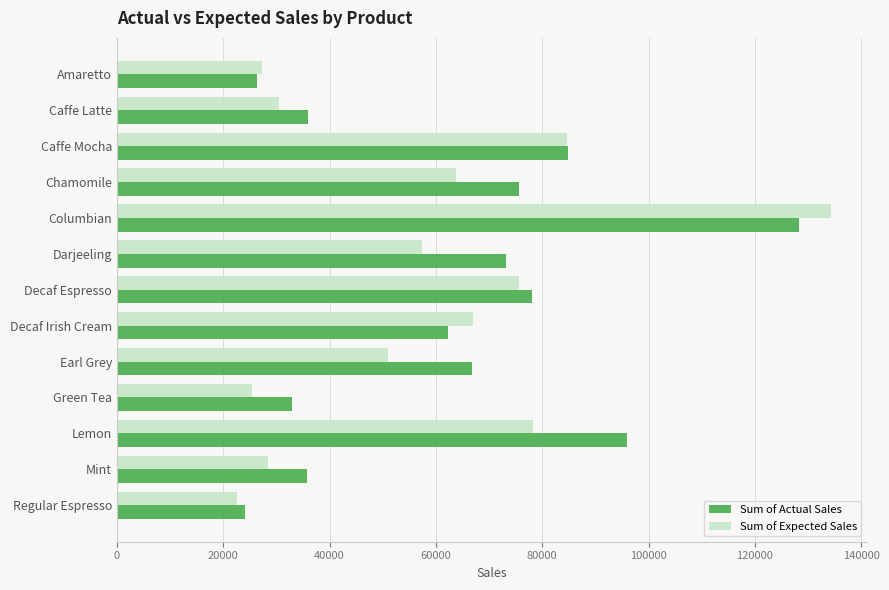

List the series in order of their peak value, lowest first.

Sum of Actual Sales, Sum of Expected Sales